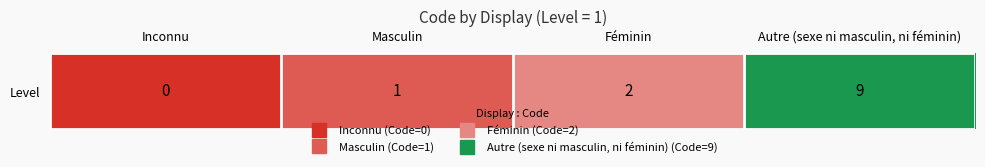

Count the values in the range 1 to 9.

3